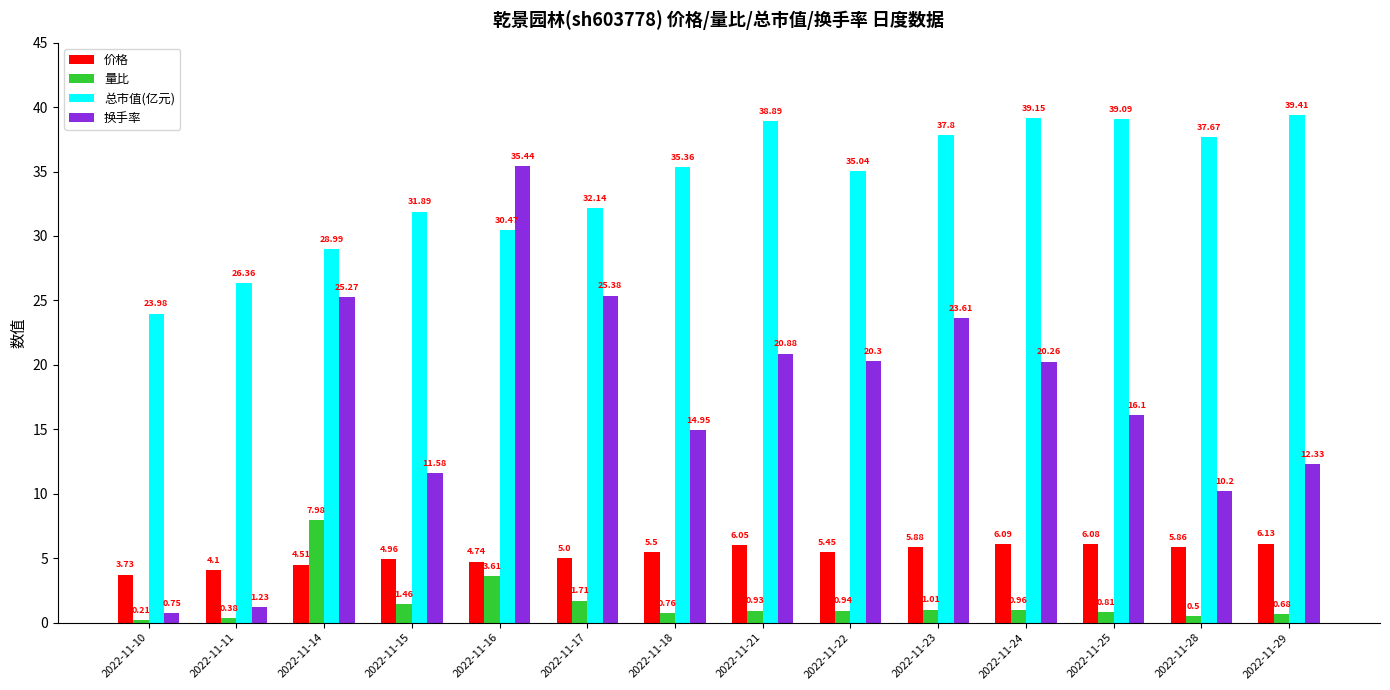

What is the average value of the 总市值(亿元) series?

34.0